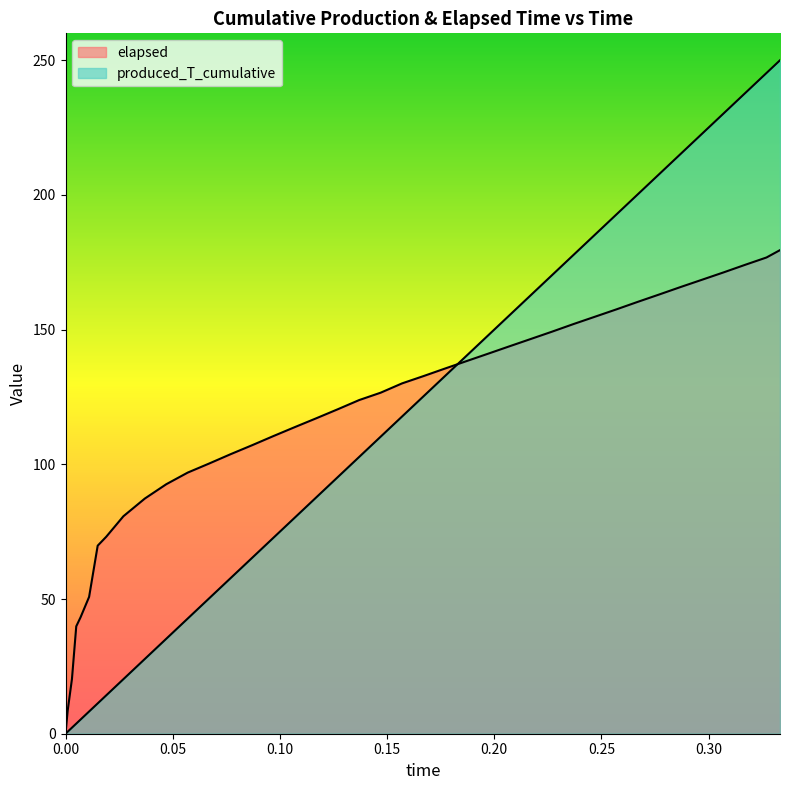

What is the approximate value of elapsed at 0.227?

149.3